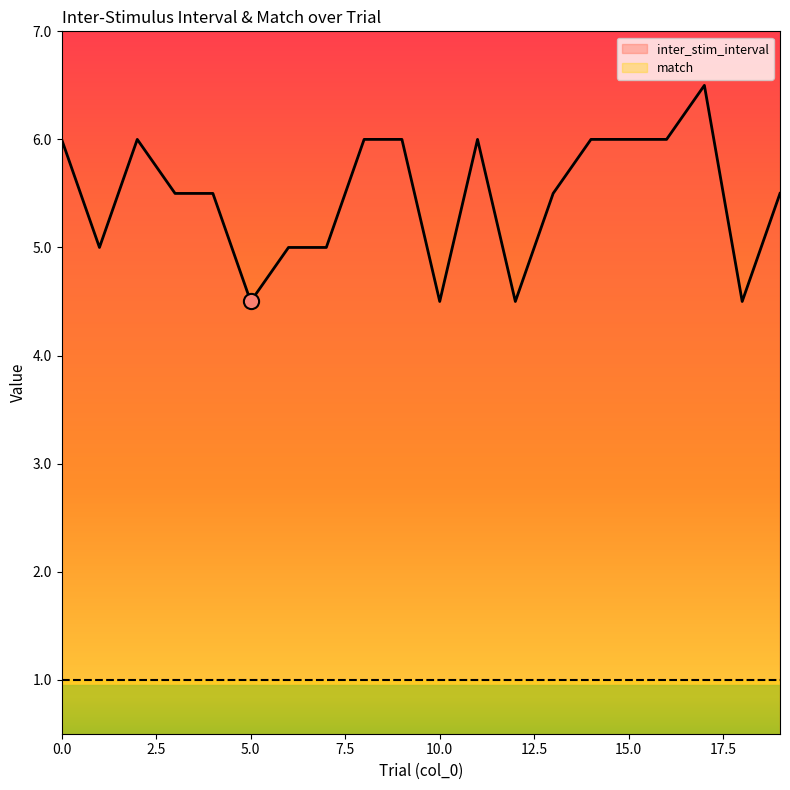

Which series contains the lowest Y value?

match